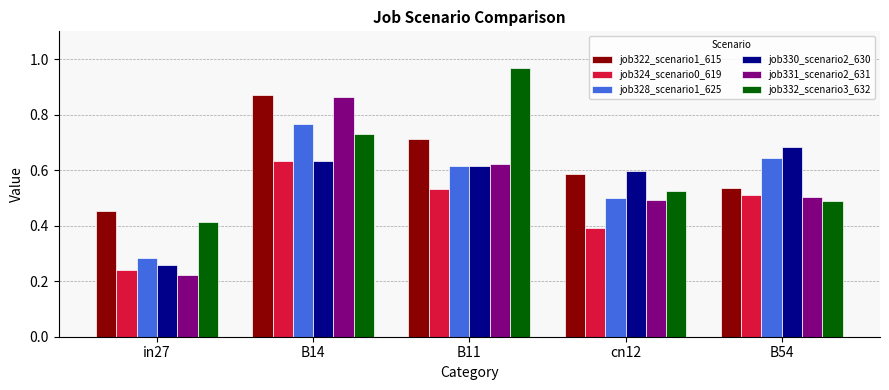

Which category has the highest value in the job330_scenario2_630 series?

B54